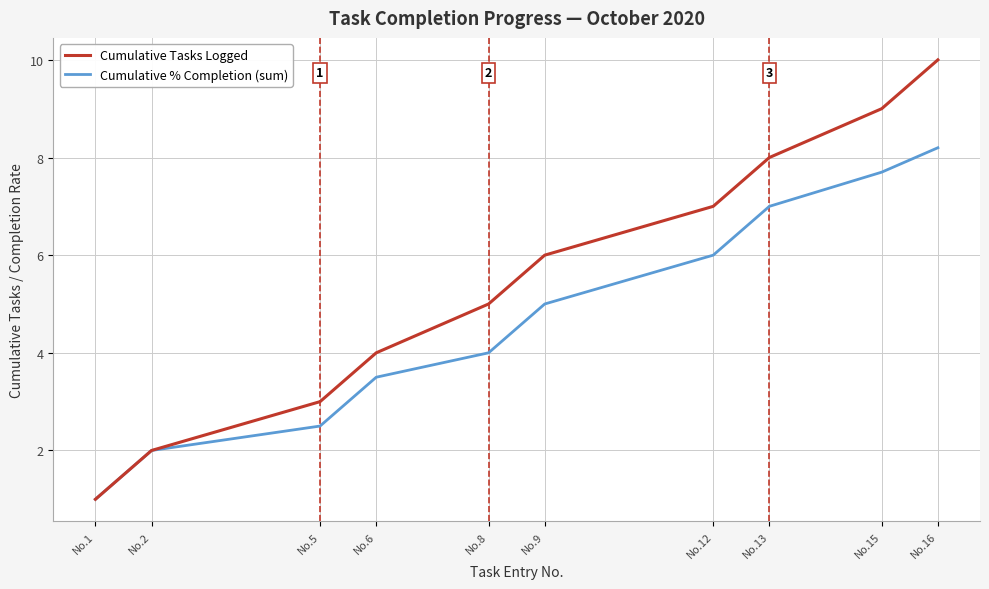

Rank the categories by Cumulative % Completion (sum) value from highest to lowest.

No.16, No.15, No.13, No.12, No.9, No.8, No.6, No.5, No.2, No.1